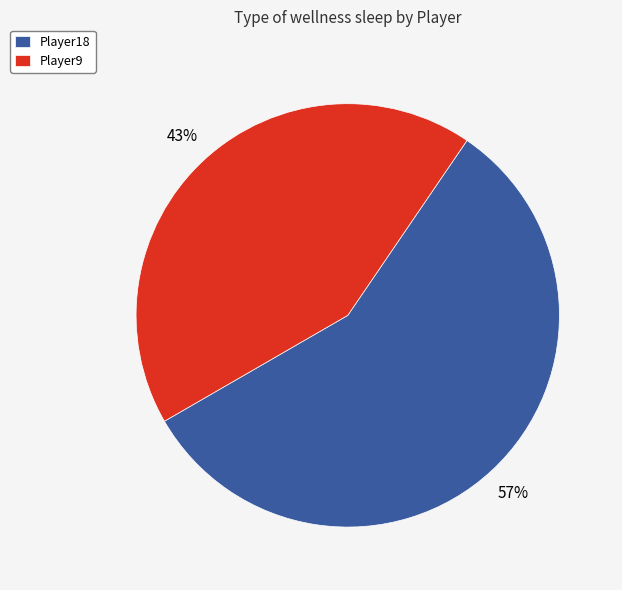

Is the sum of Player9 and Player18 greater than half?

Yes